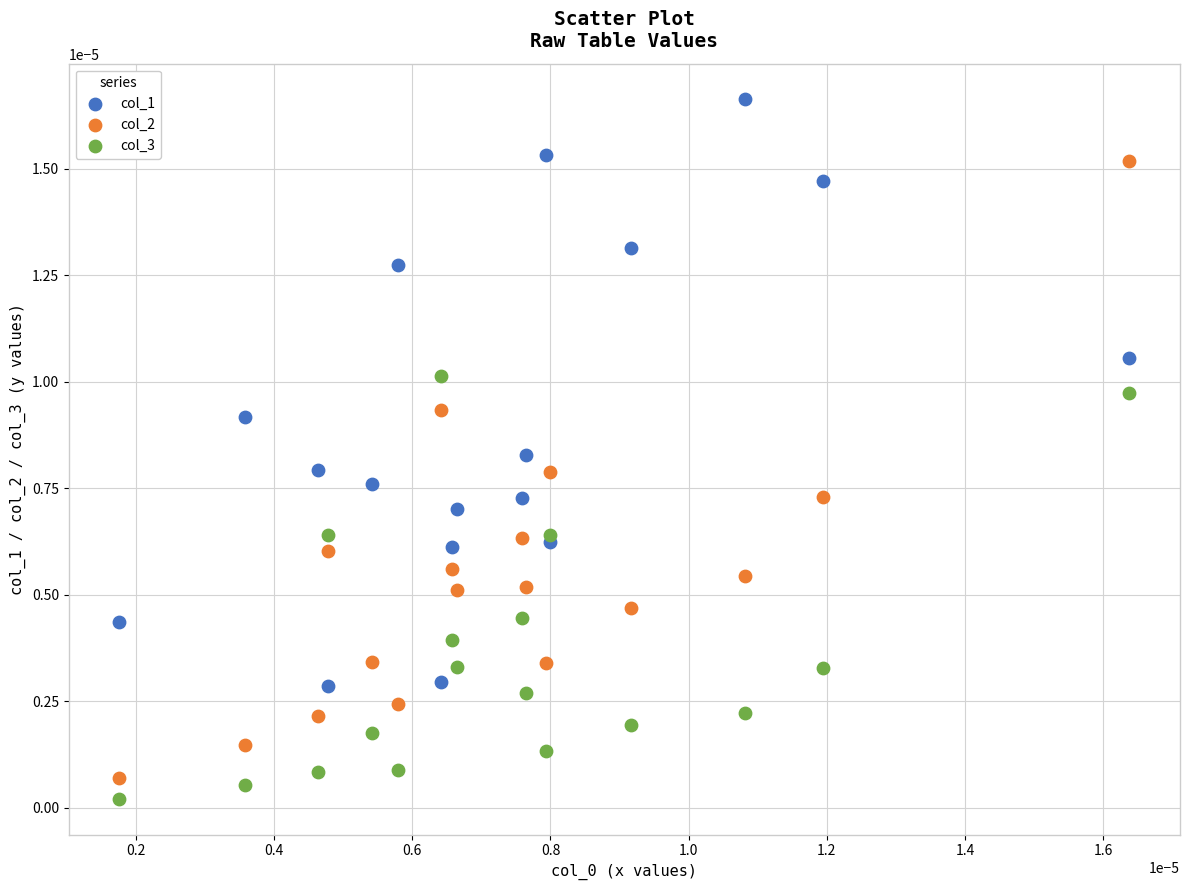

What are all the series names shown in the legend?

col_1, col_2, col_3